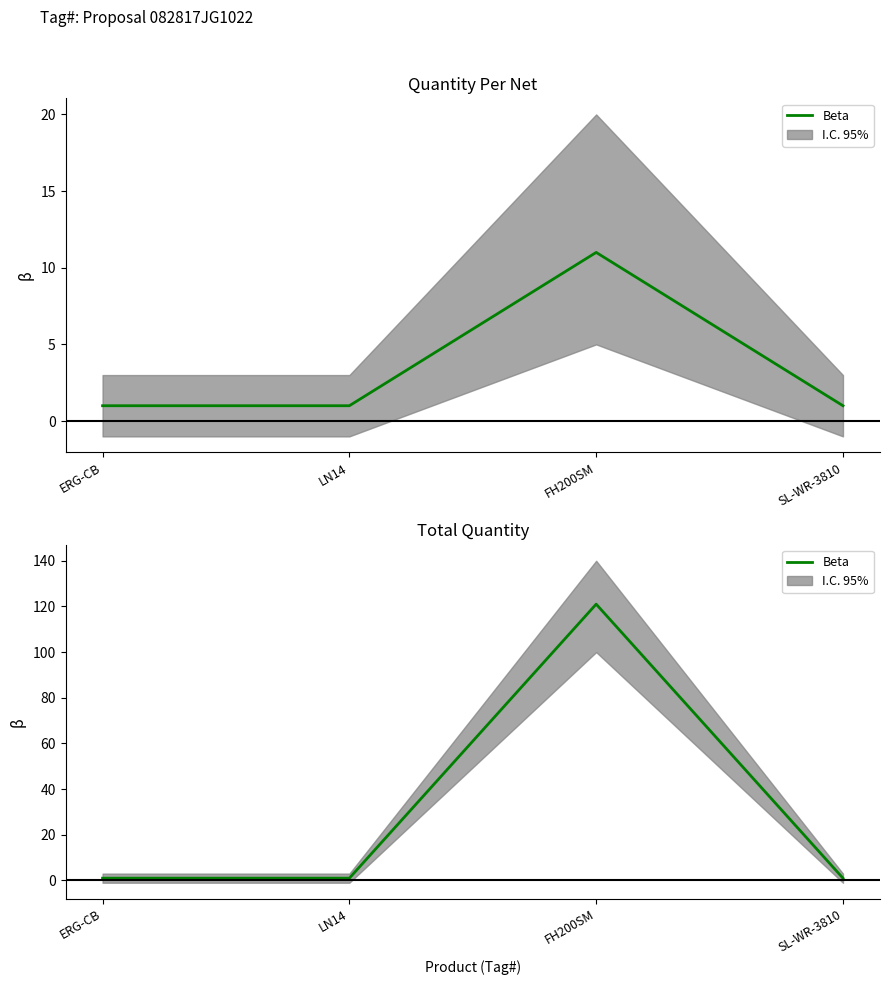

How many values exceed 1?

1